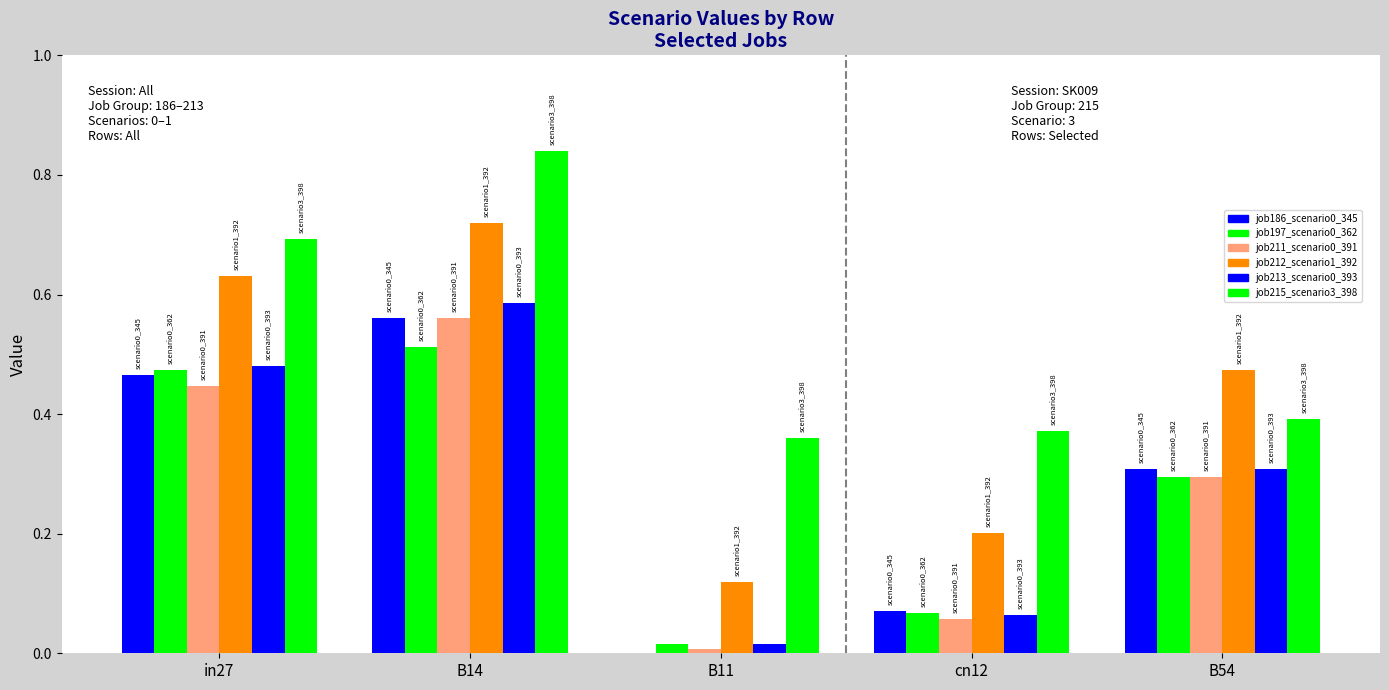

How many data points does each series have?

5